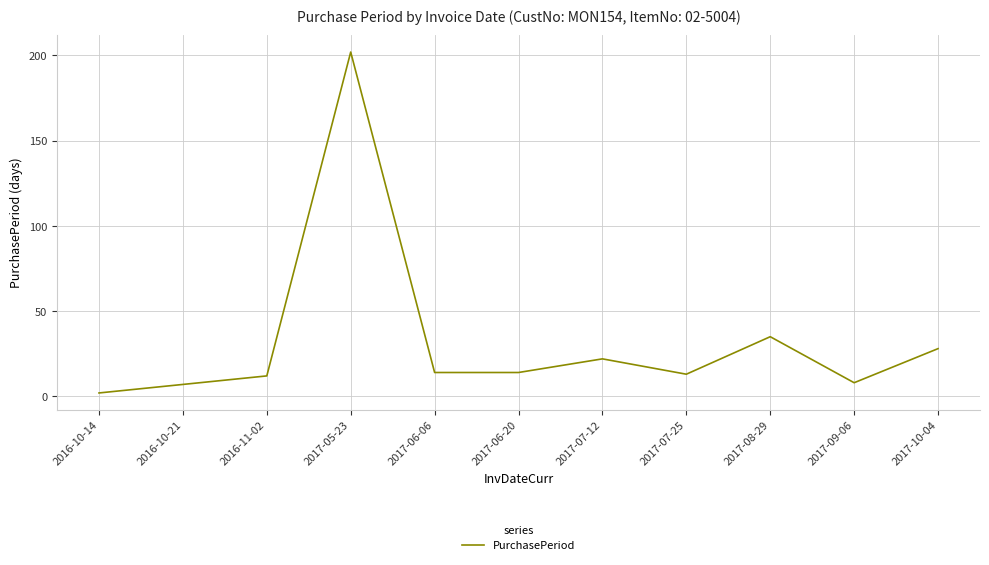

What position from the right is 2017-06-06?

7